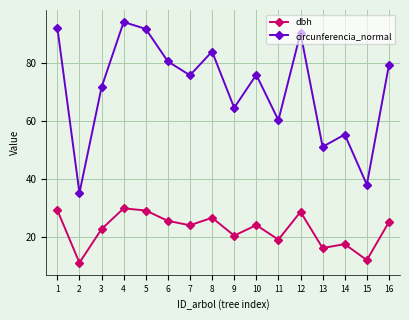

True or false: dbh has more than 0 interior local peaks.

True